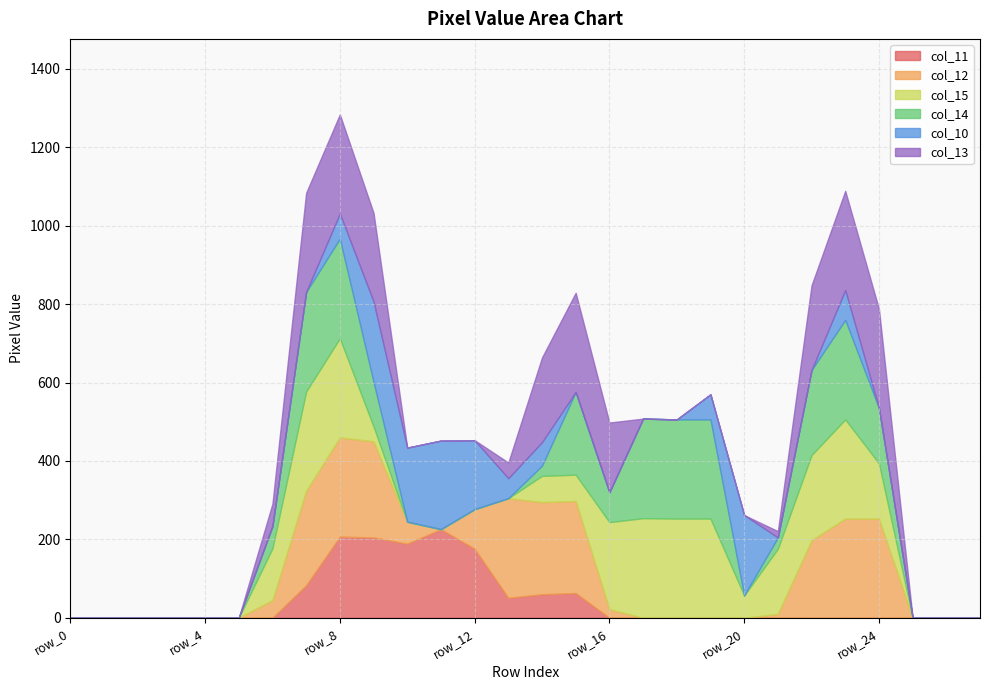

At row_1, list the series in order from smallest to largest.

col_11, col_12, col_15, col_14, col_10, col_13